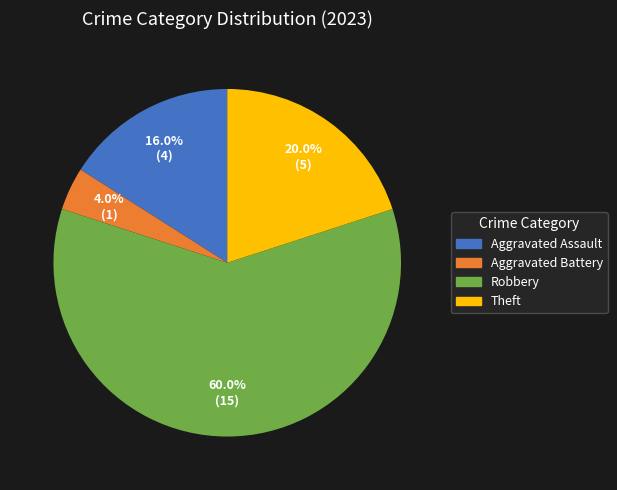

What is the total percentage of Aggravated Assault and Aggravated Battery?

20.0%